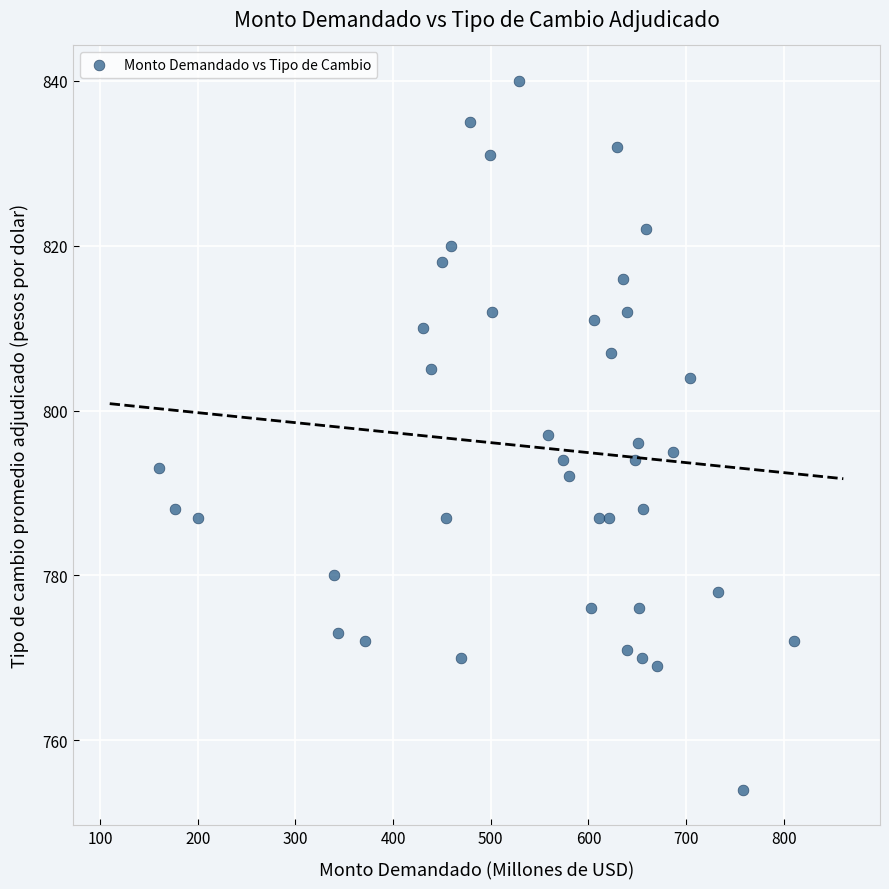

What is the range of Y values (max minus min)?

86